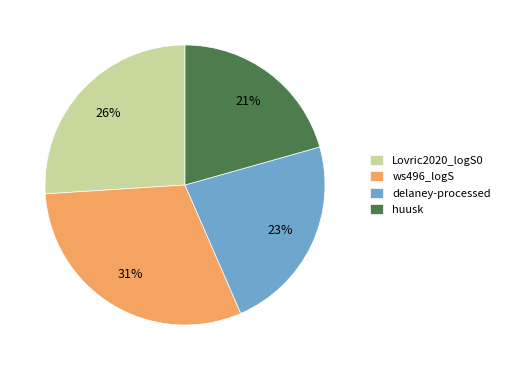

To the nearest percent, what is the average slice percentage?

25%